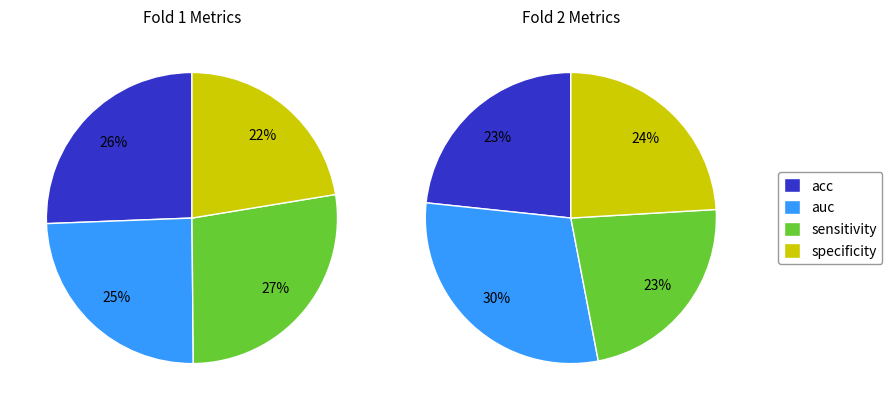

What is the difference between the highest and lowest values at sensitivity?

0.1